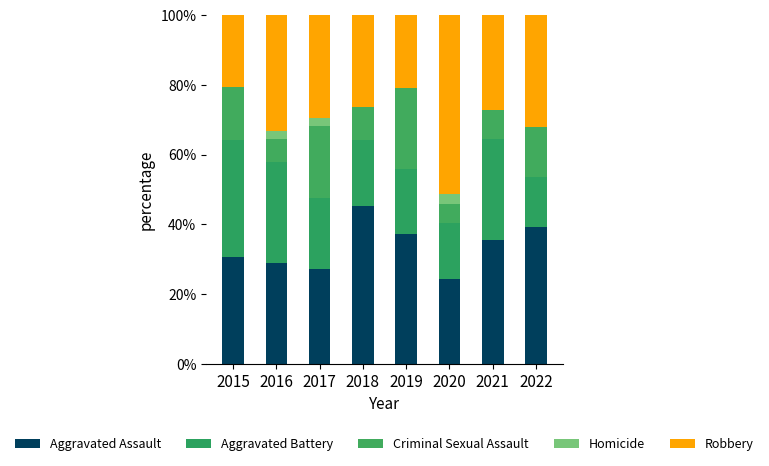

Which series has the largest total across all categories?

Aggravated Assault